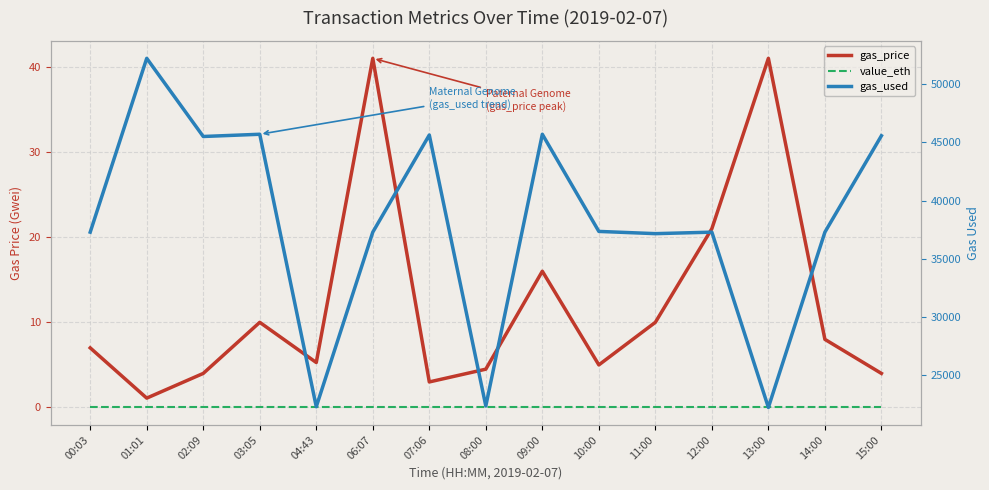

How many interior local peaks does the gas_used series have?

5